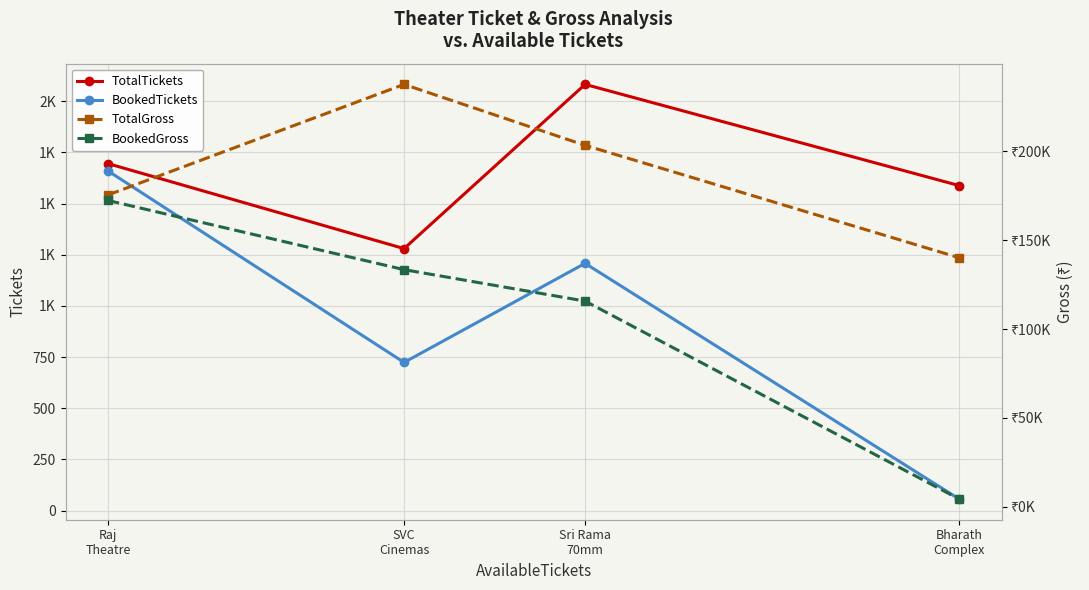

At which label is TotalGross closest to 188985?

Raj
Theatre